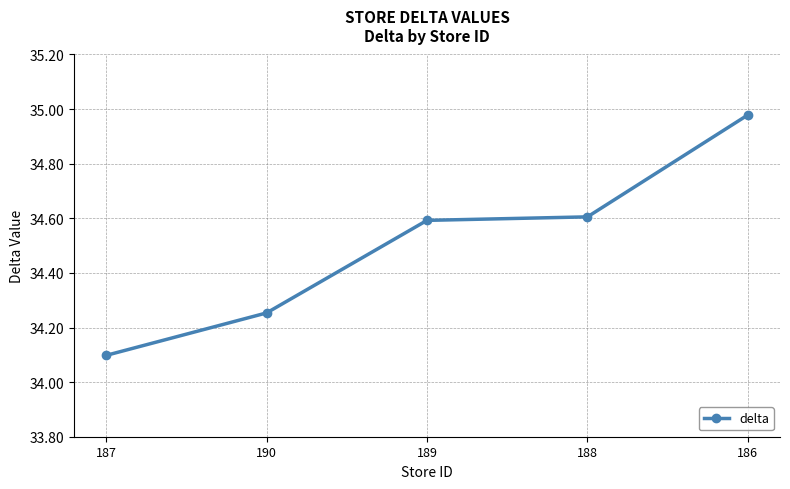

The chart shows a value of 34.1 at 187. True or false?

True